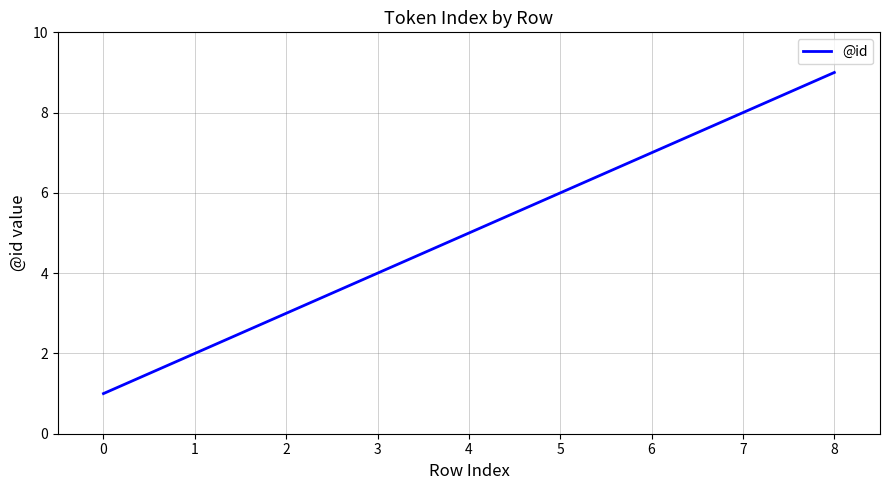

Reading right to left, list all the values displayed in this chart.

9	8	7	6	5	4	3	2	1